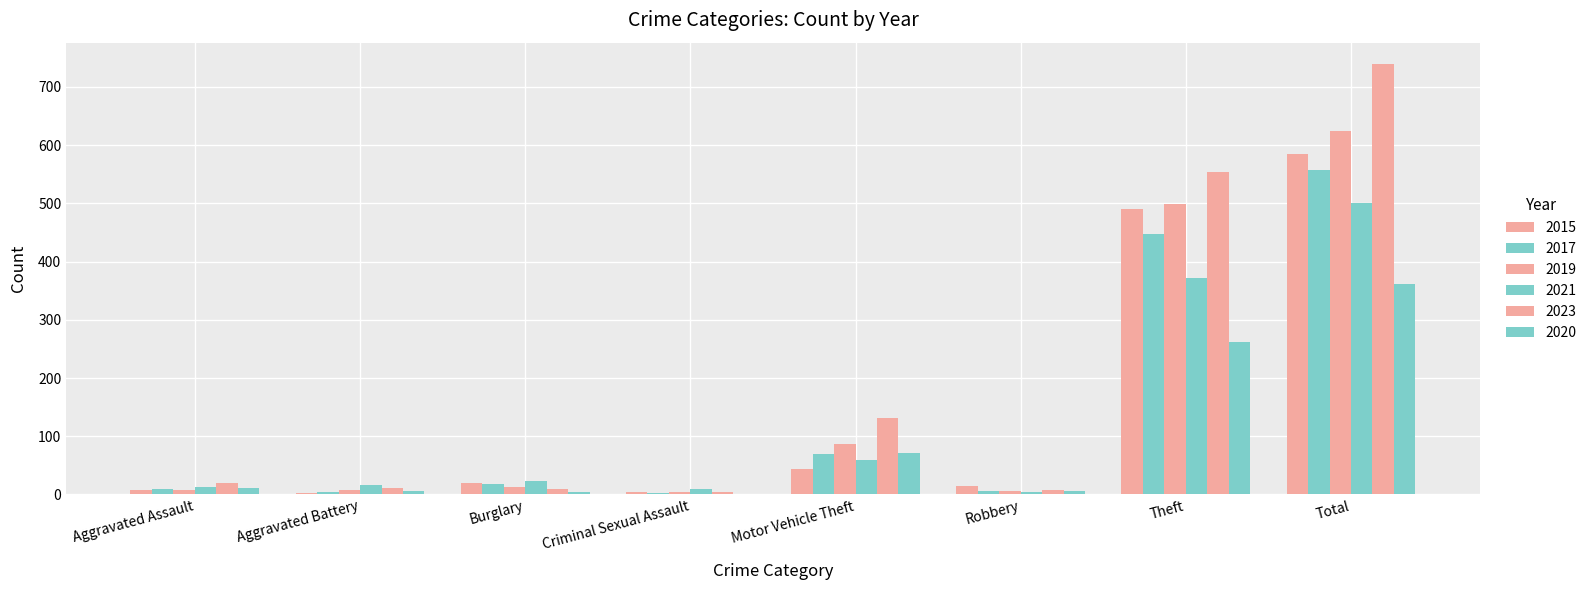

Are the bars horizontal?

No